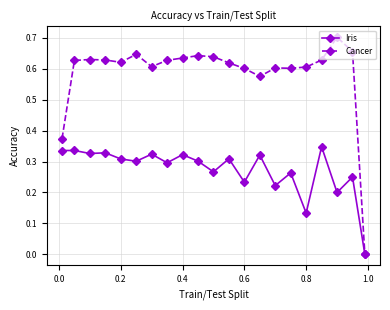

Which series has the widest spread of values?

Cancer